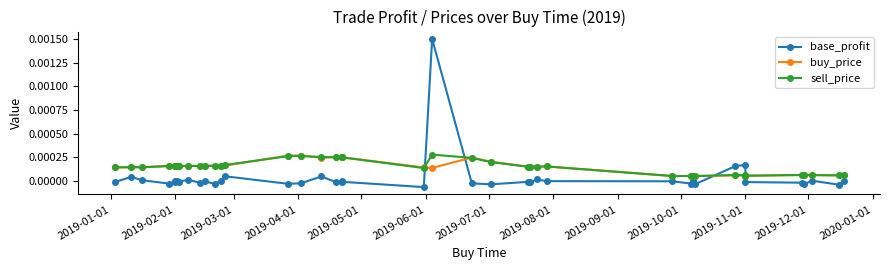

The sell_price series shows 0.0 at 18. True or false?

False